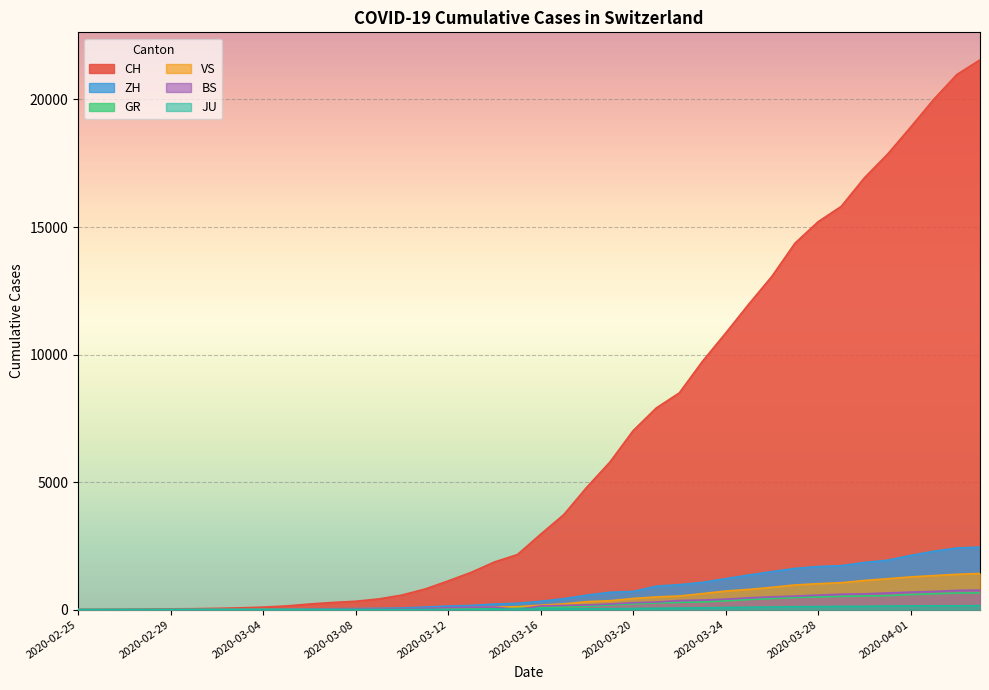

What position from the right is 2020-03-14?

22